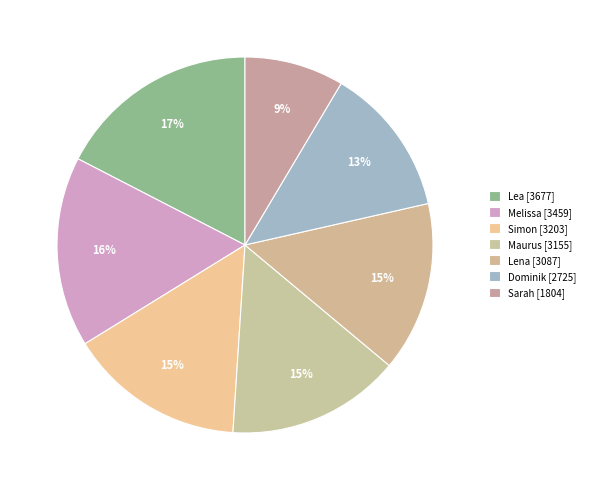

Which slice is the largest?

Lea